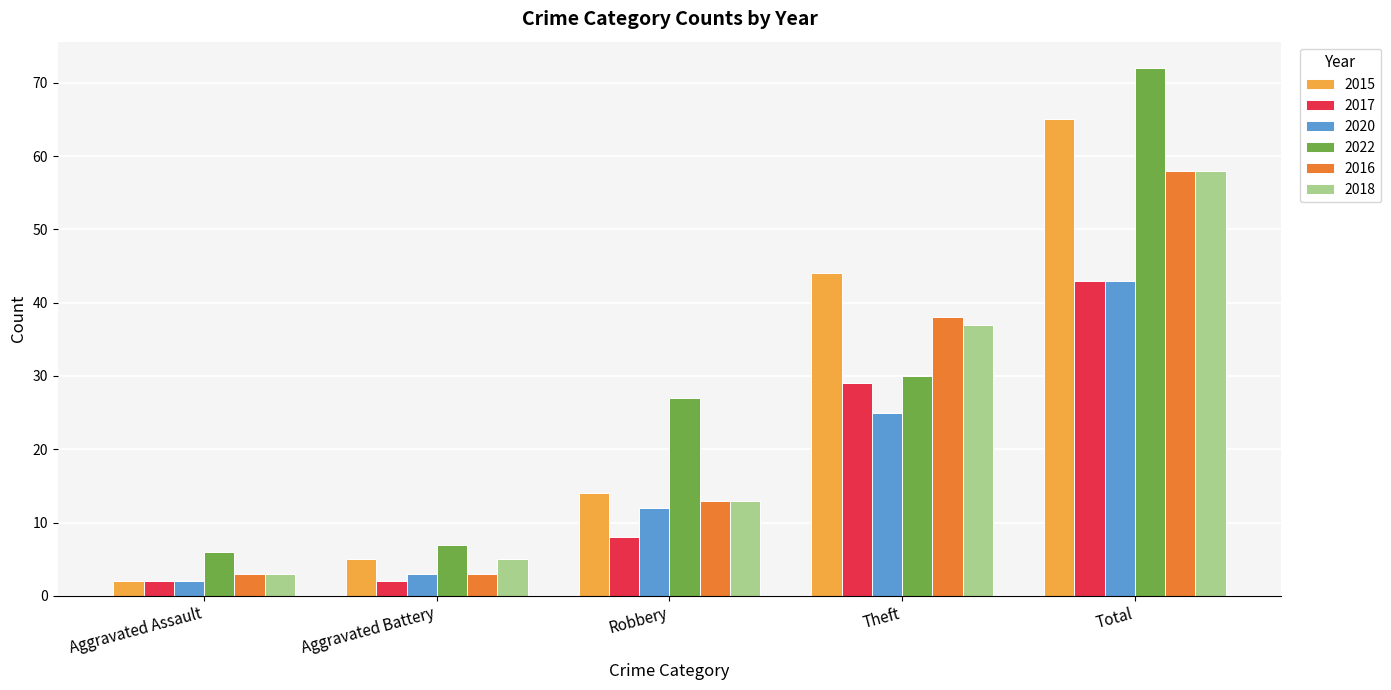

What is the sum of the 2016 values at Aggravated Battery and Robbery?

16